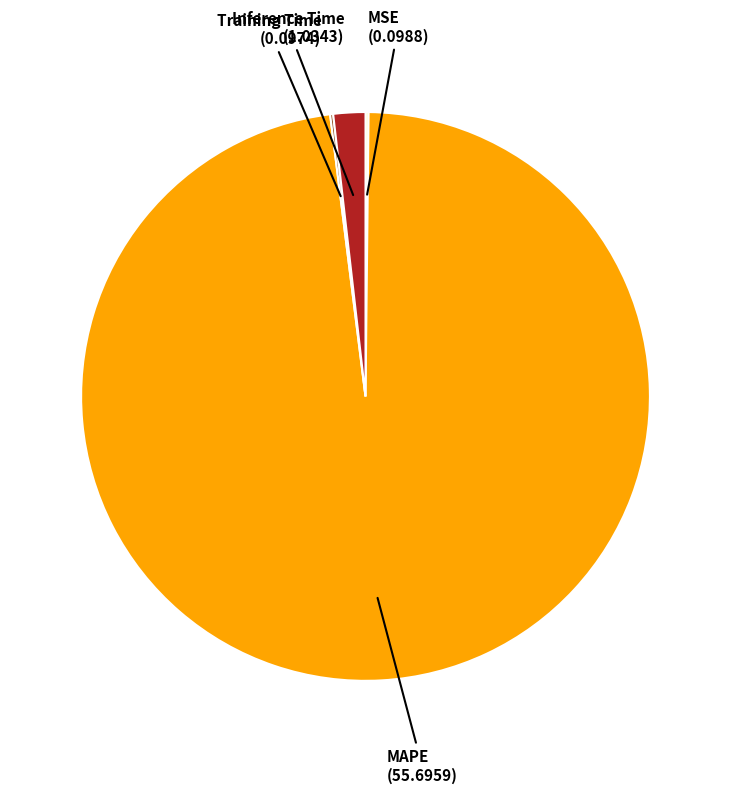

Does any single category account for the majority?

Yes